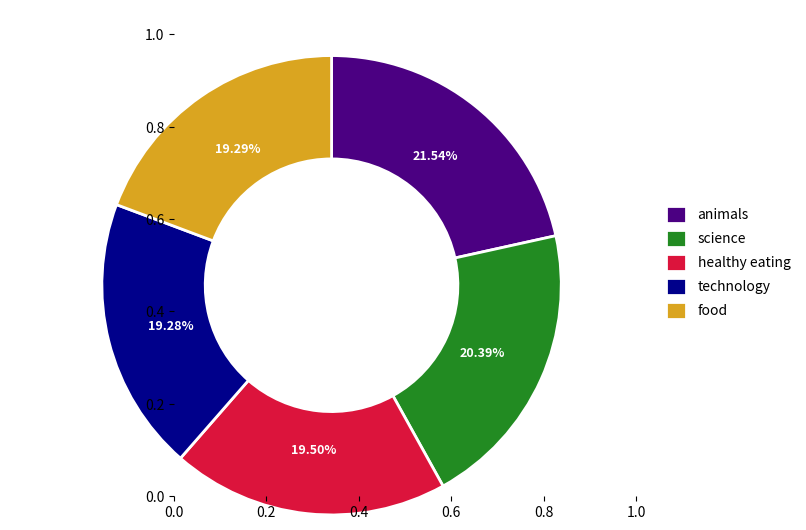

Is it true that food is 19% of the pie?

True